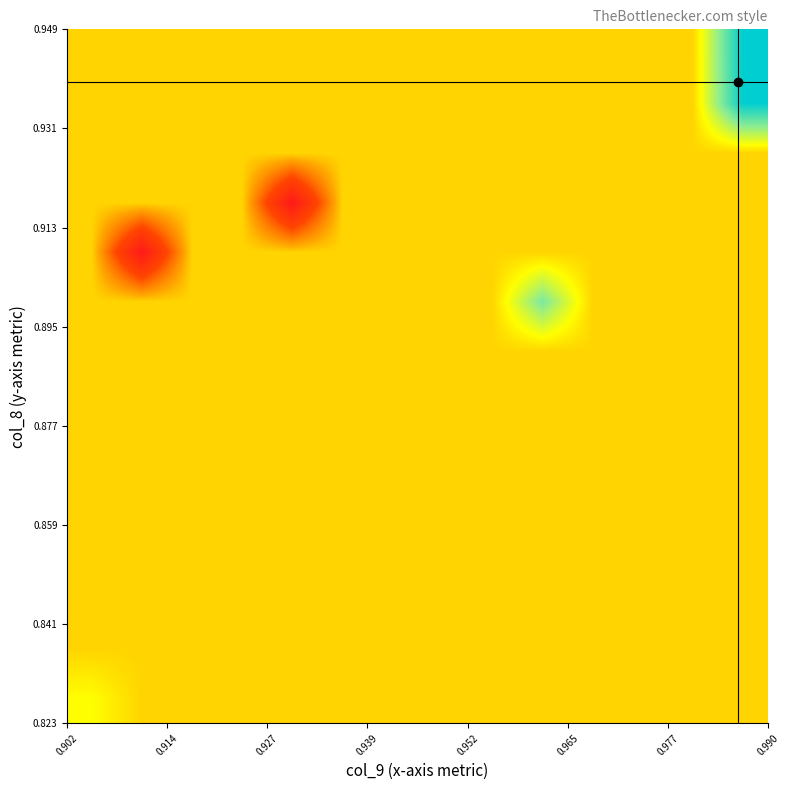

What is the smallest value displayed?

0.8